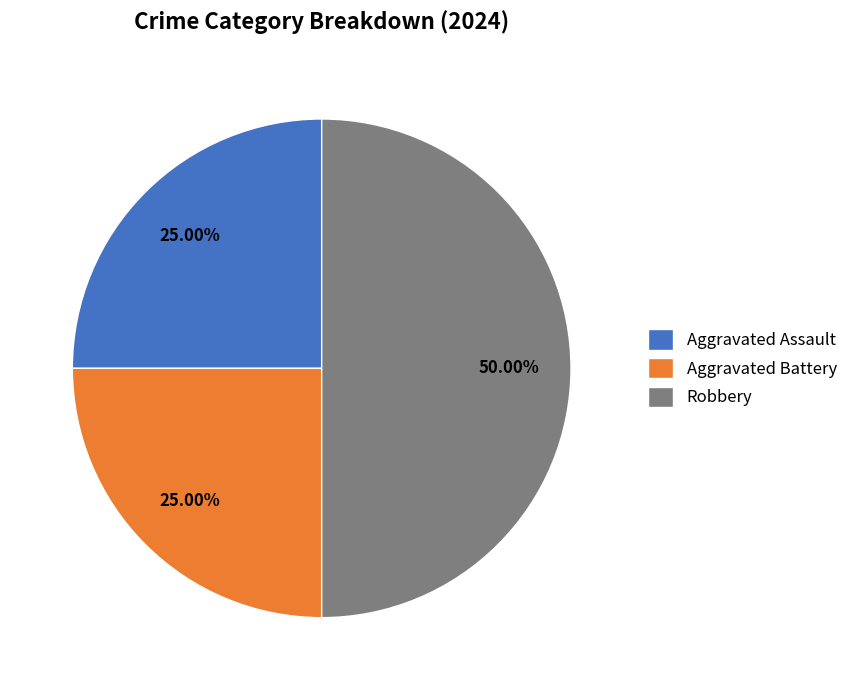

What is the largest slice in the pie chart?

Robbery